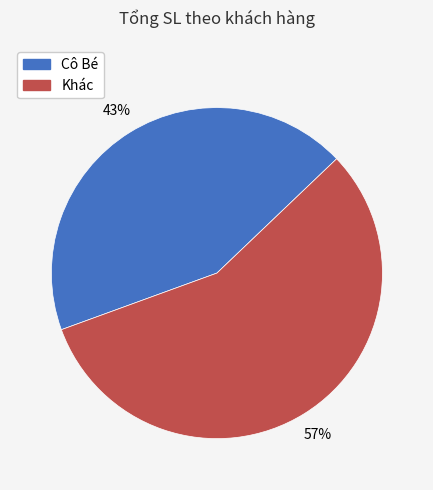

To the nearest percent, what is the average slice percentage?

50%